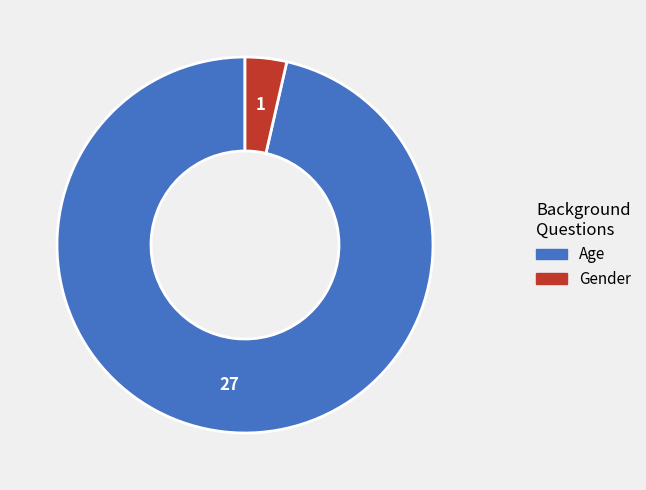

True or false: Age accounts for 96% of the total.

True